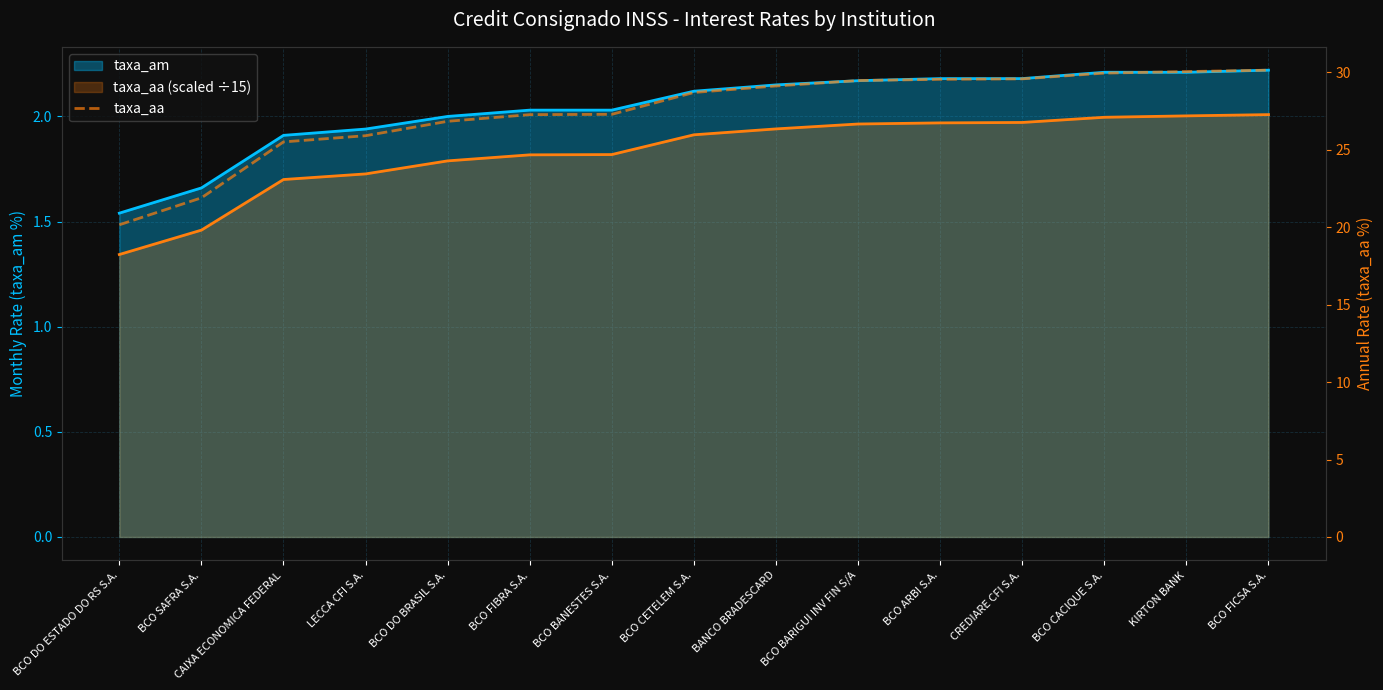

Reading right to left, extract all data points from this chart.

BCO FICSA S.A.=30.1	KIRTON BANK=30.0	BCO CACIQUE S.A.=29.9	CREDIARE CFI S.A.=29.6	BCO ARBI S.A.=29.5	BCO BARIGUI INV FIN S/A=29.5	BANCO BRADESCARD=29.1	BCO CETELEM S.A.=28.7	BCO BANESTES S.A.=27.3	BCO FIBRA S.A.=27.3	BCO DO BRASIL S.A.=26.8	LECCA CFI S.A.=25.9	CAIXA ECONOMICA FEDERAL=25.5	BCO SAFRA S.A.=21.9	BCO DO ESTADO DO RS S.A.=20.1